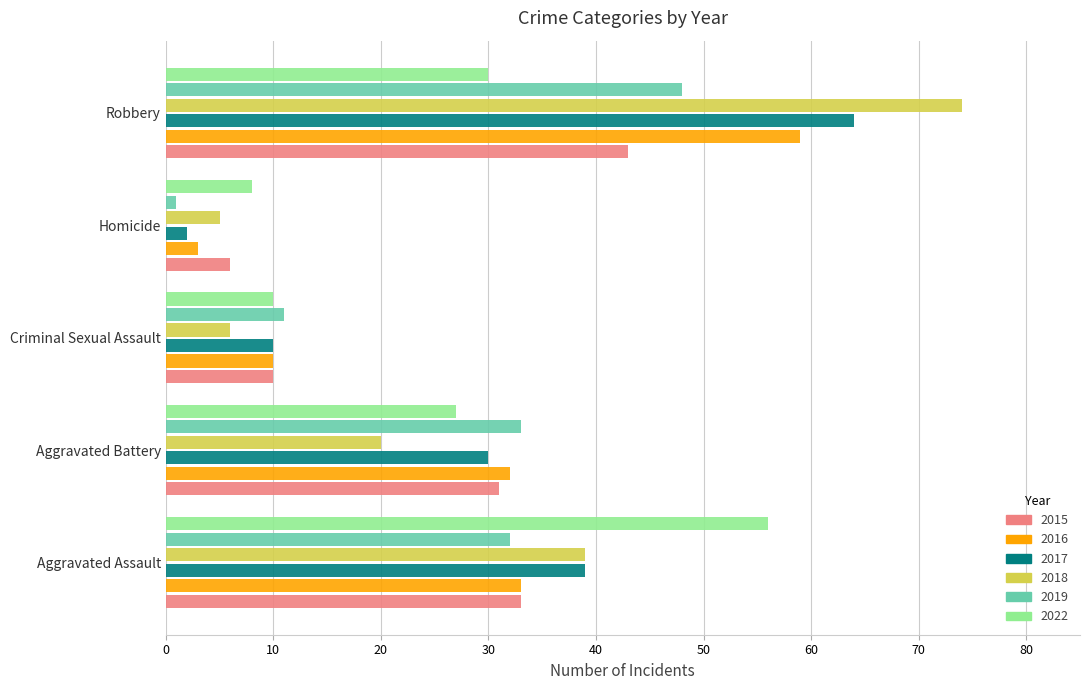

Rank the categories by 2017 value from highest to lowest.

Robbery, Aggravated Assault, Aggravated Battery, Criminal Sexual Assault, Homicide